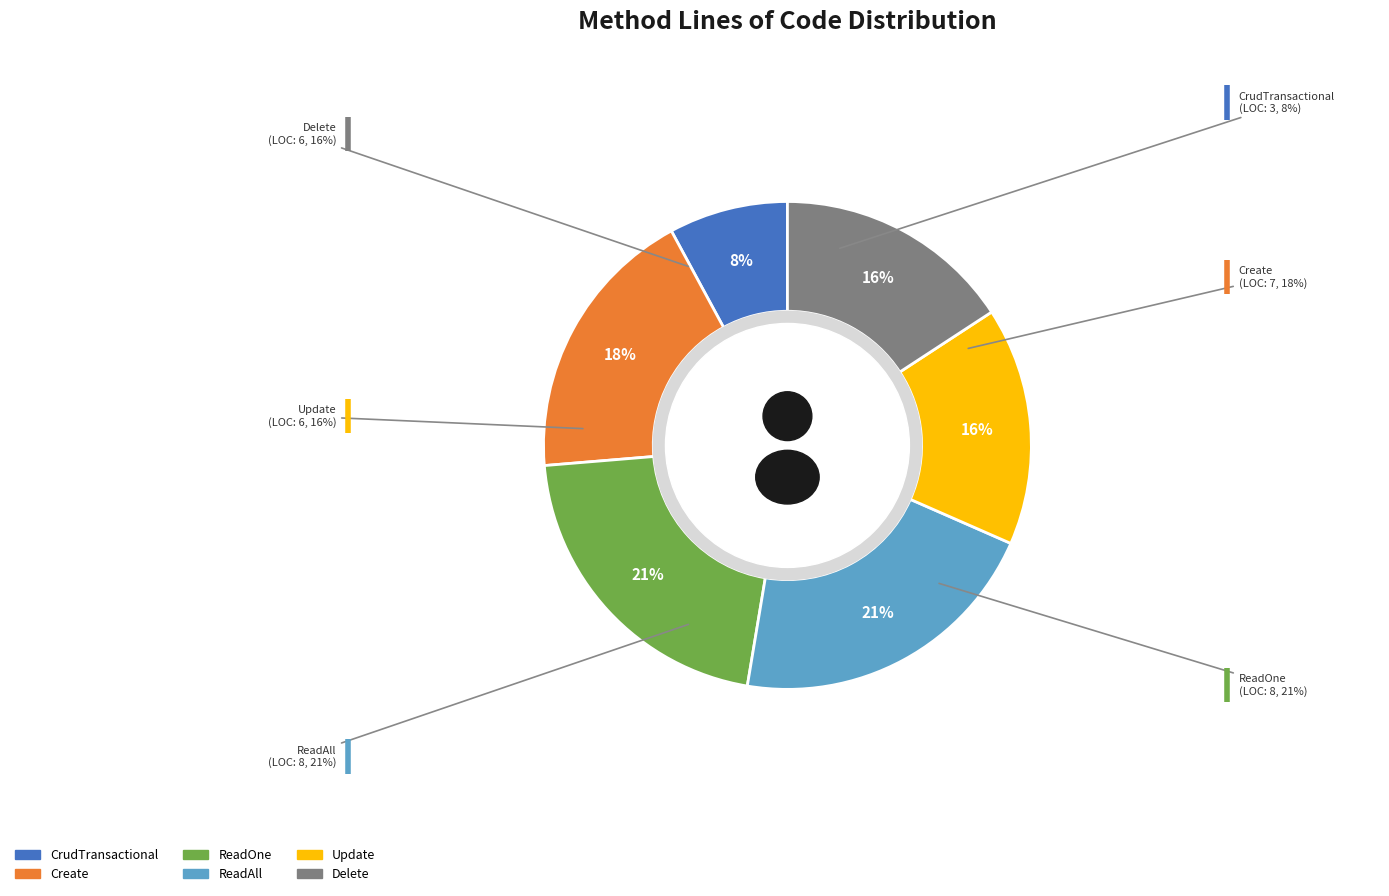

What is the total percentage of ReadOne and Create?

39.5%